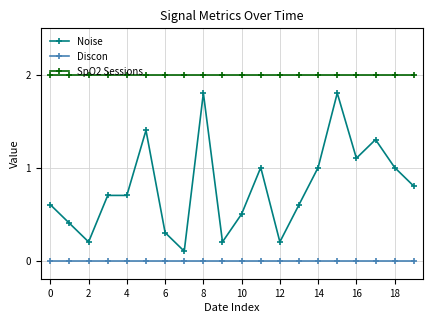

Which series has the widest spread of values?

Noise